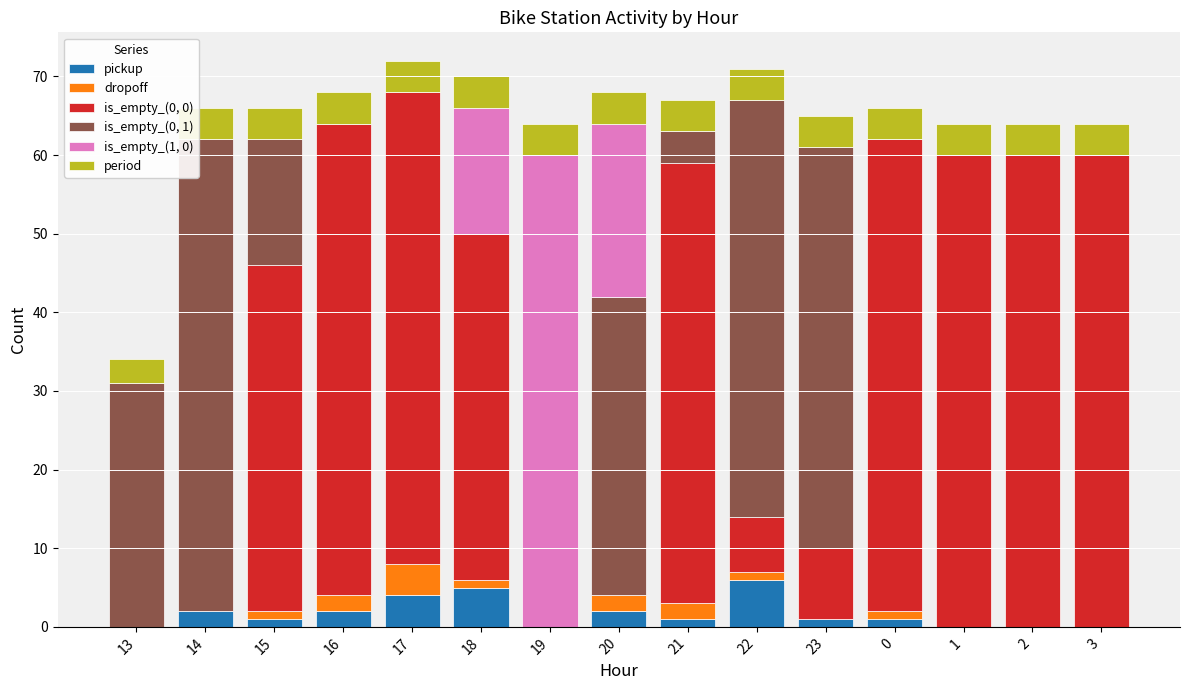

What is the maximum value for pickup?

6